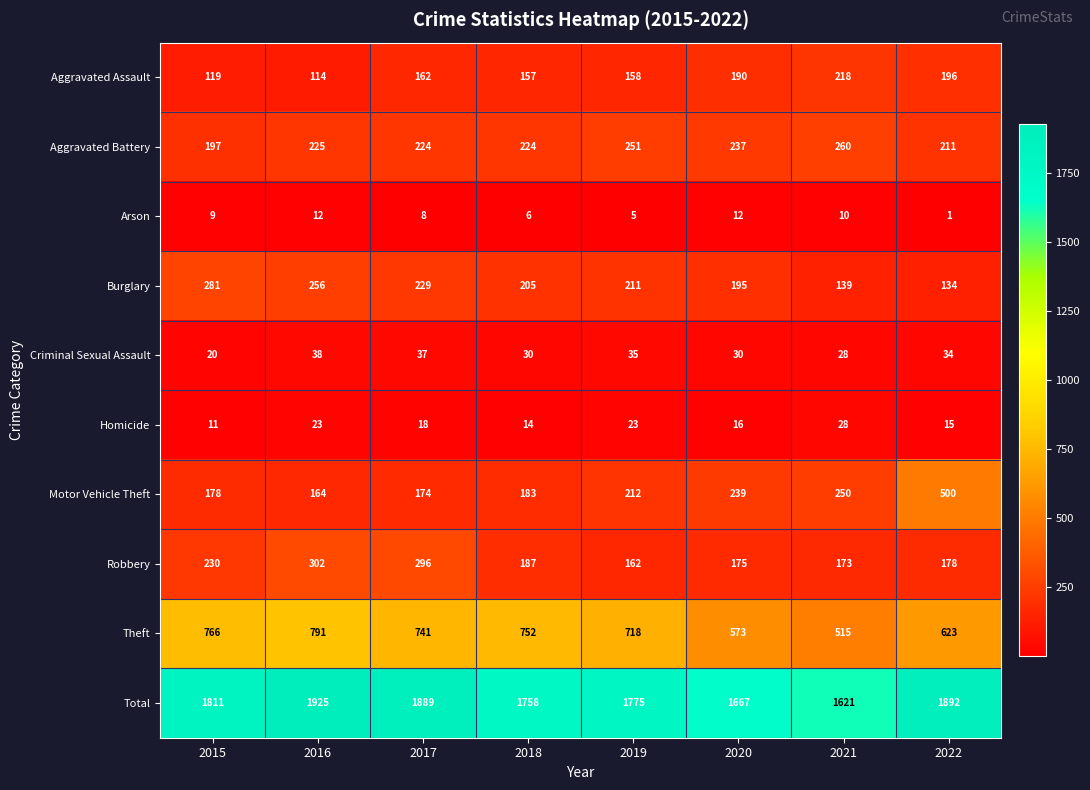

The Criminal Sexual Assault series shows 38 at 2016. True or false?

True